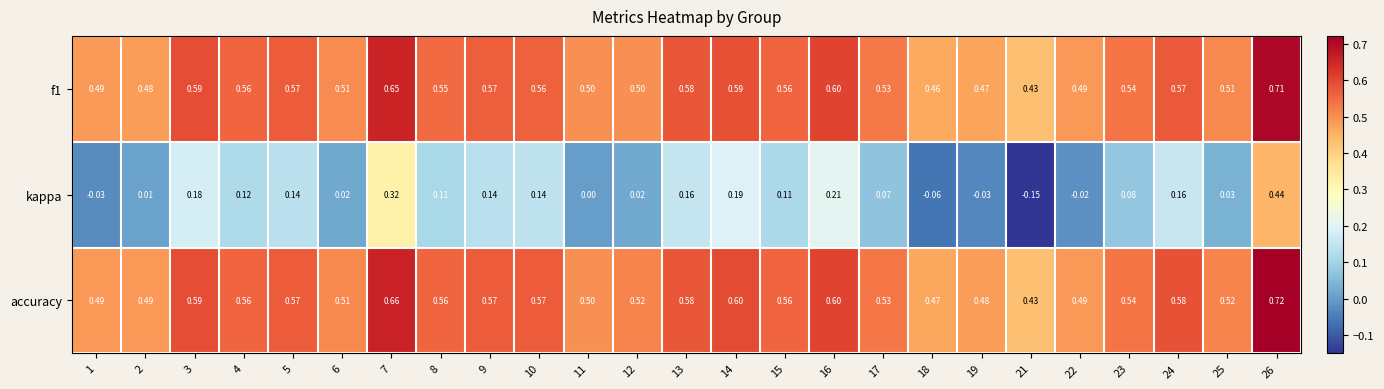

Which series changed the most between 23 and 24?

kappa